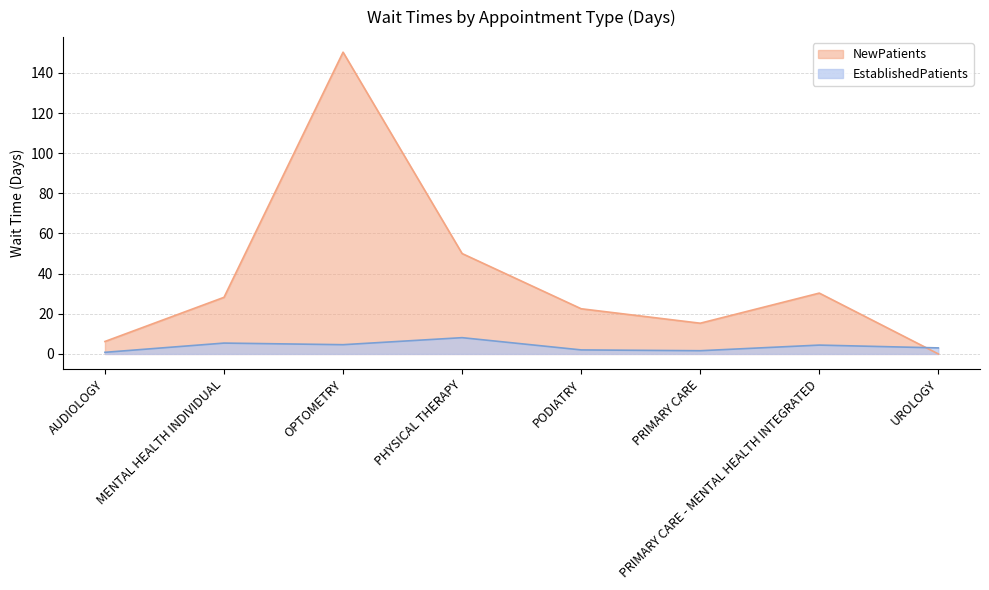

What are all the series names shown in the legend?

NewPatients, EstablishedPatients